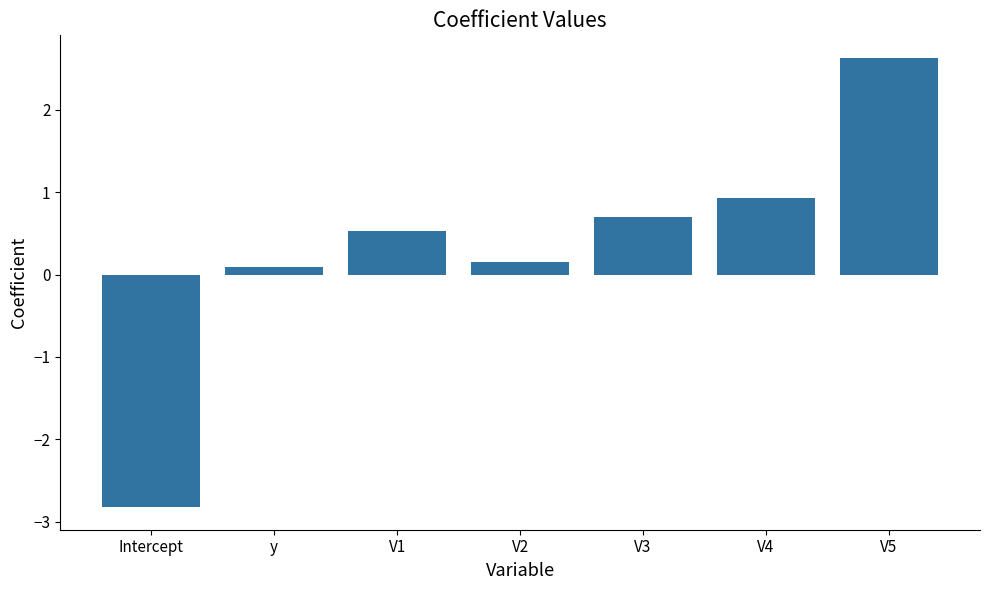

What is the label of the 4th bar from the right?

V2